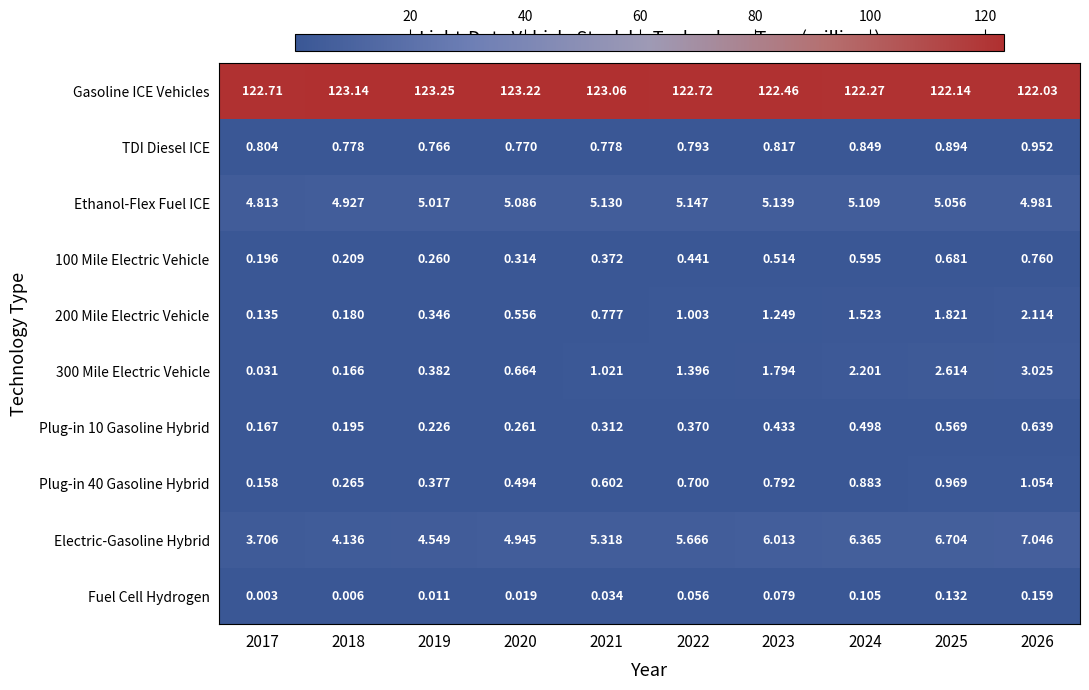

Which series has the largest range (max minus min)?

Electric-Gasoline Hybrid